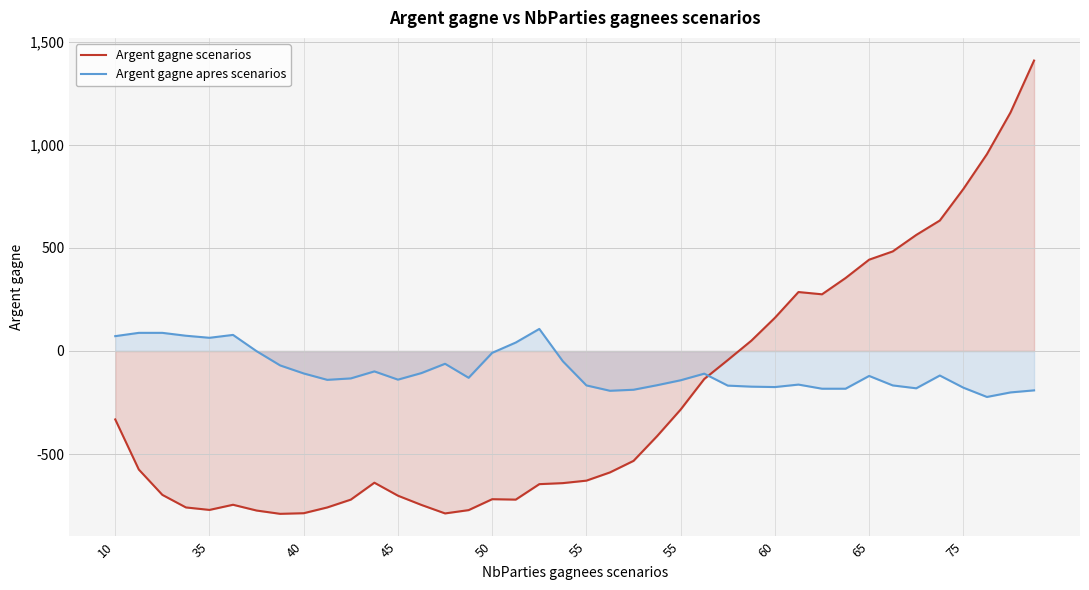

What is the spread (max minus min) of values at 15?

642